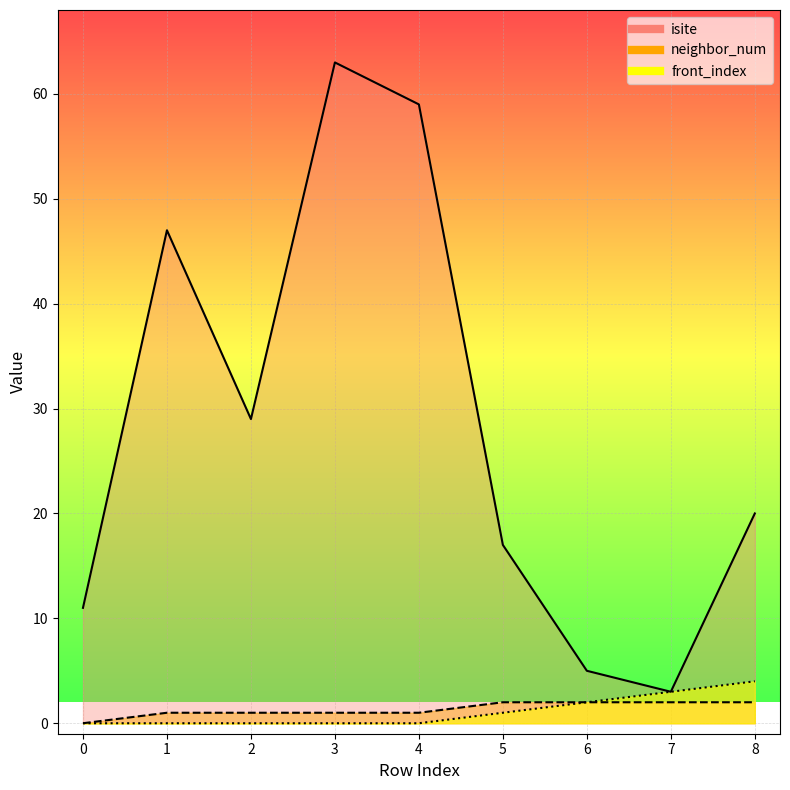

How many values in the neighbor_num series are below 1?

1